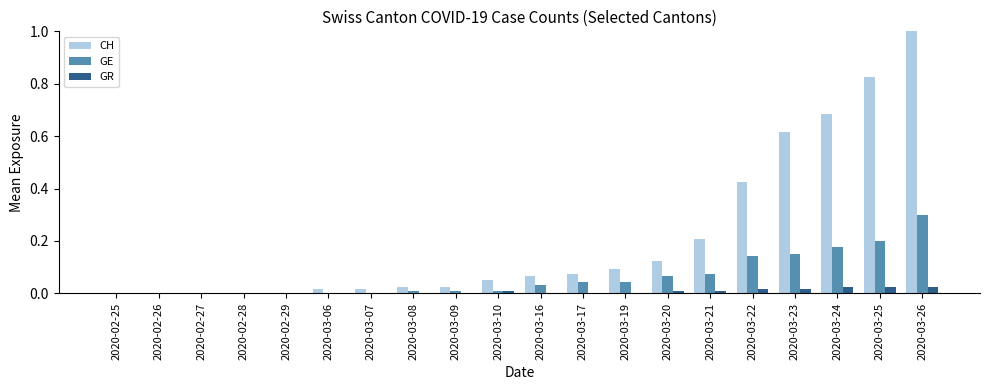

At which category is the sum across all series the highest?

2020-03-26